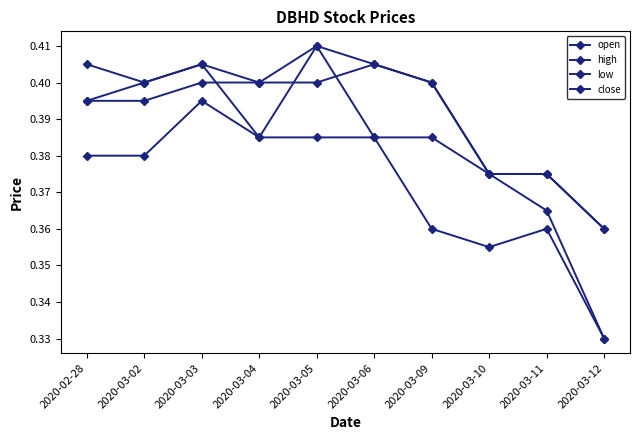

How many lines are shown in the chart?

4